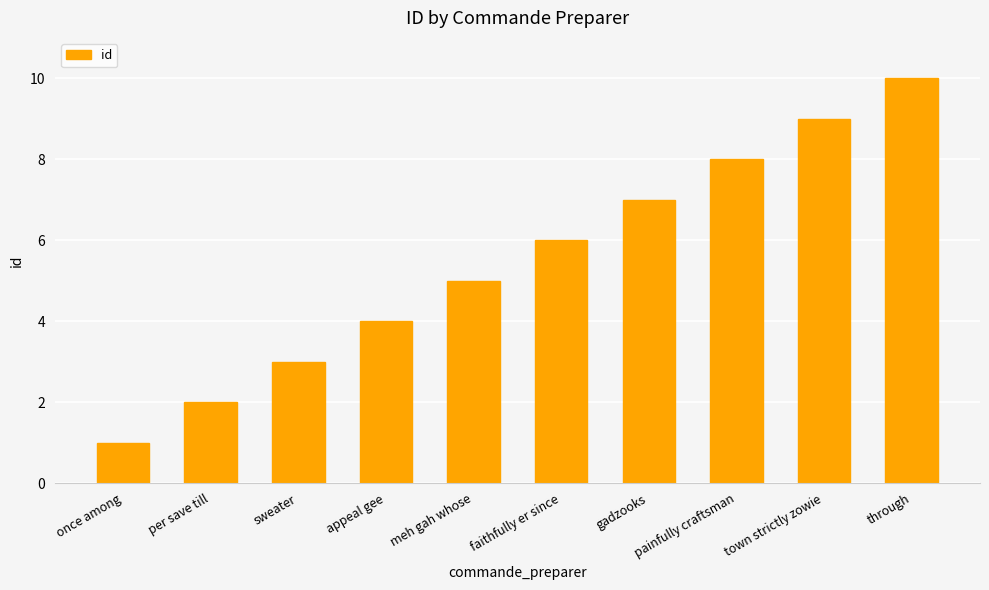

What is the sum of all values?

55